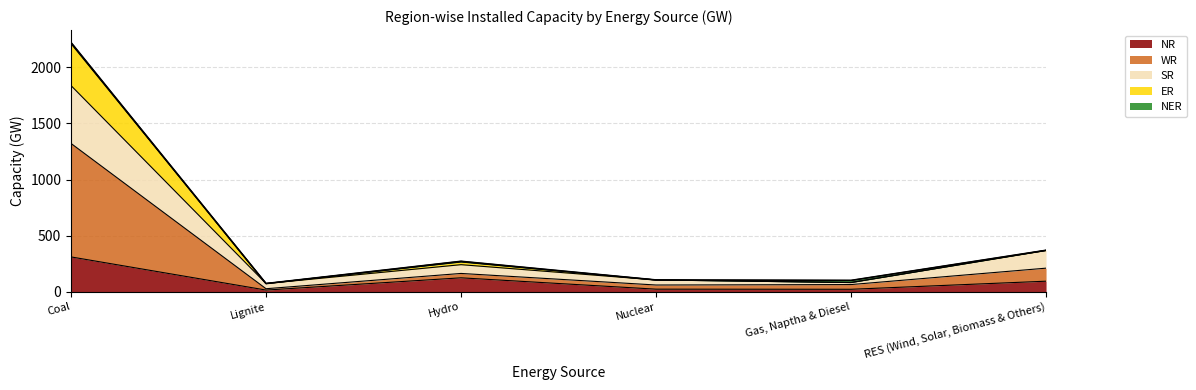

At which category is the sum across all series the highest?

Coal